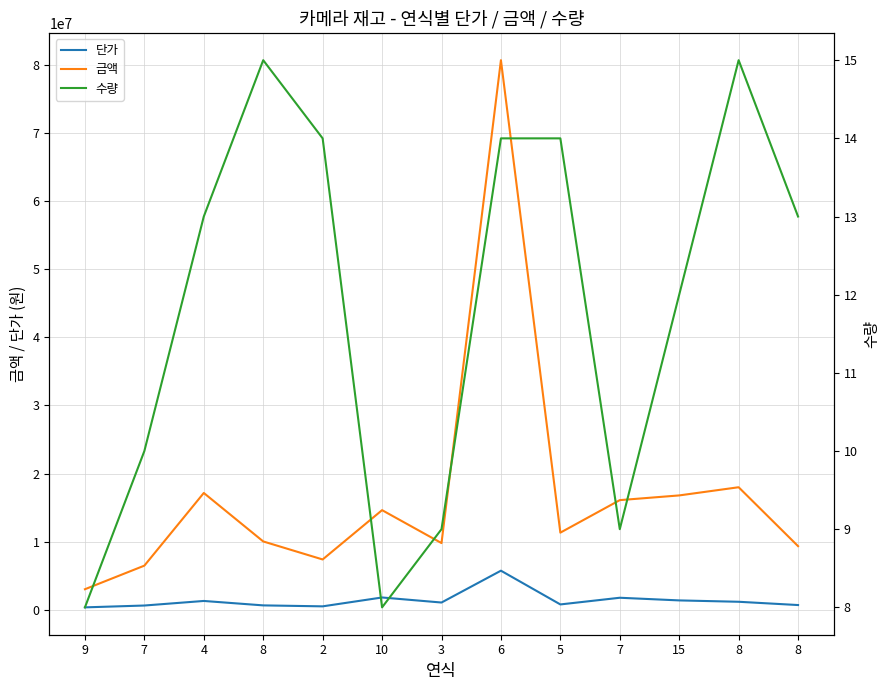

List the labels in order of 수량 value, smallest first.

9, 10, 3, 7, 7, 15, 4, 8, 2, 6, 5, 8, 8